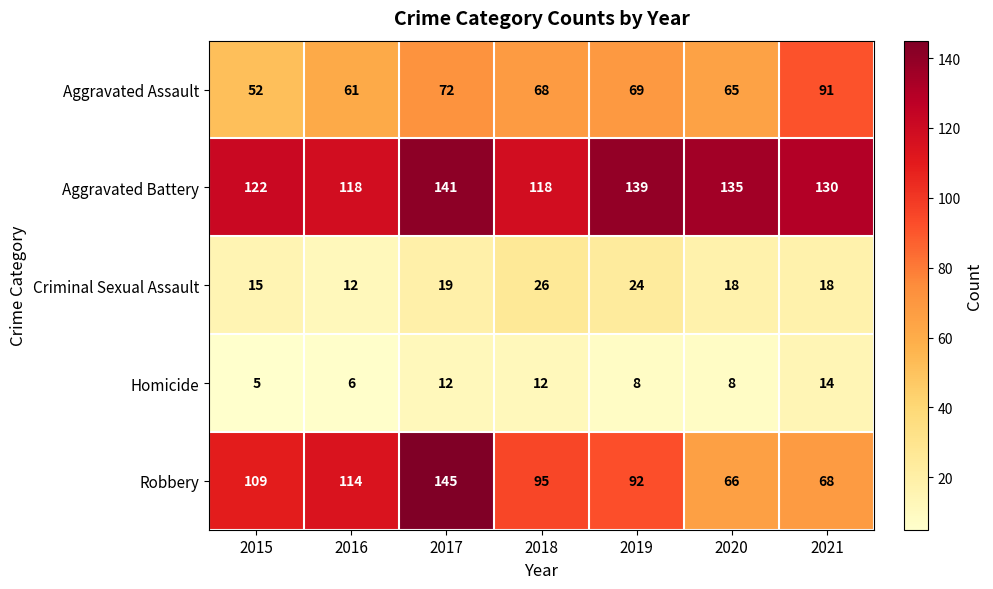

Which series has the largest total across all categories?

Aggravated Battery